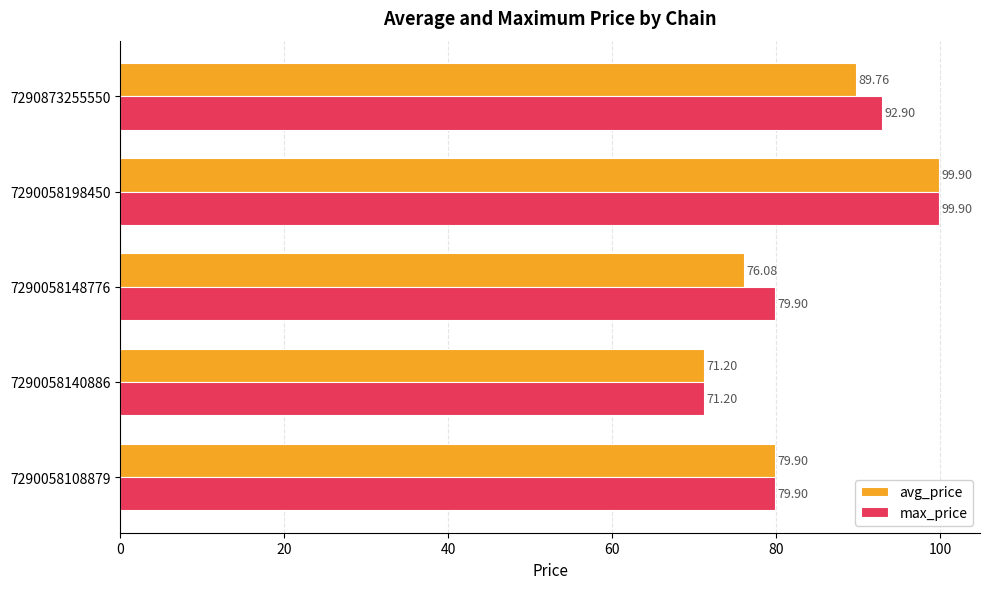

What is the average value of the max_price series?

84.8